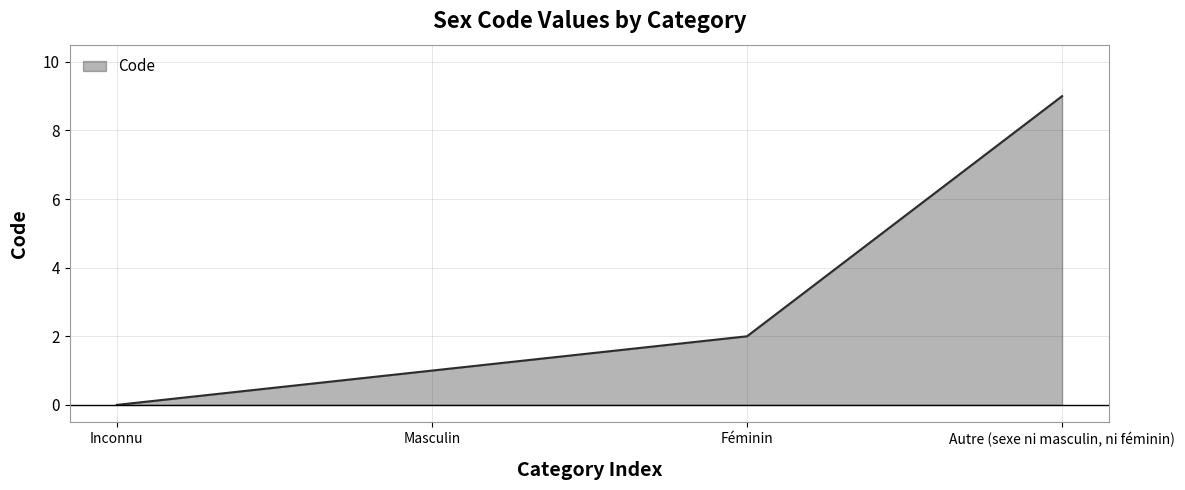

What is the maximum value shown in the chart?

9